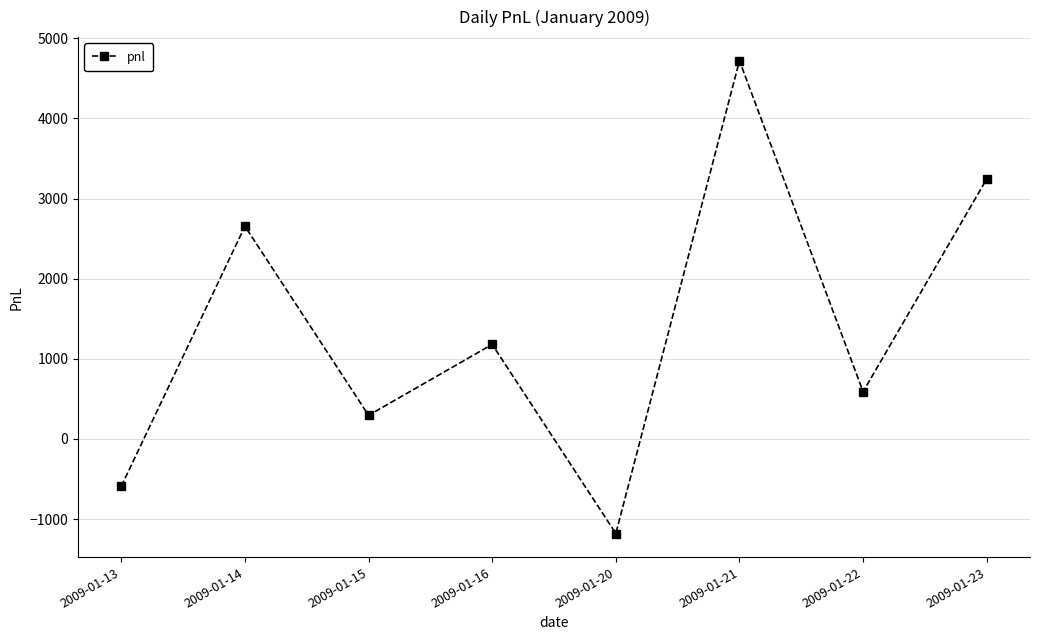

What is the sum of all values?

10915